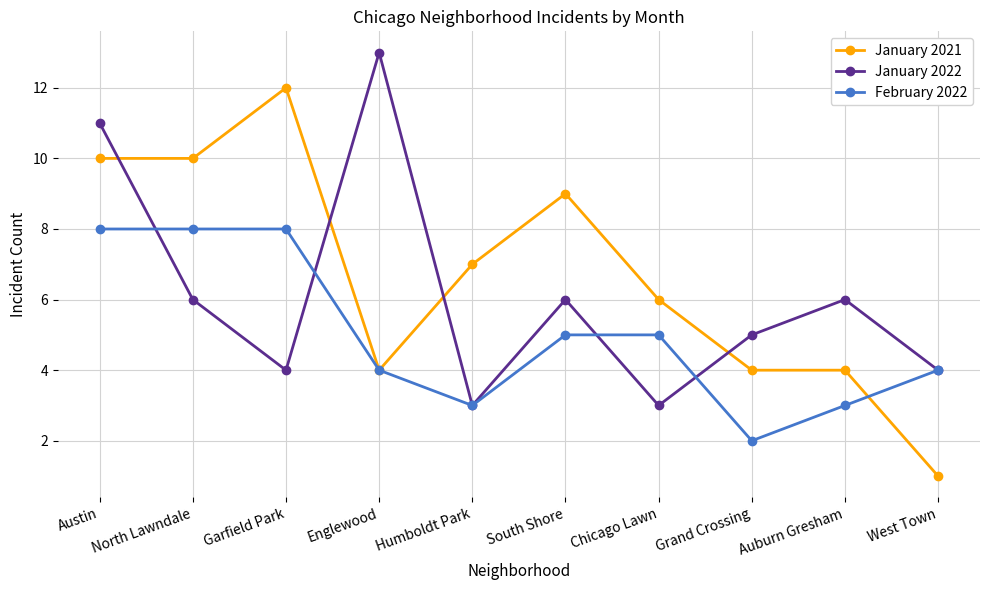

Which series changed the most between Austin and North Lawndale?

January 2022